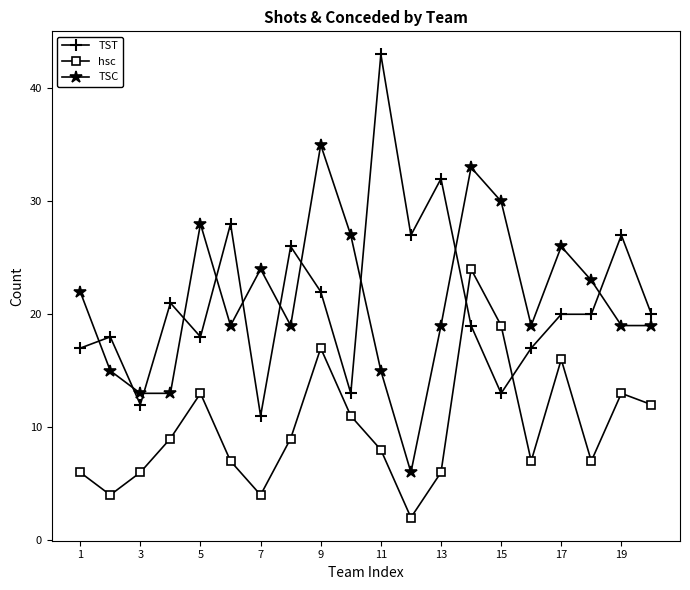

What is the minimum value shown in the chart?

2